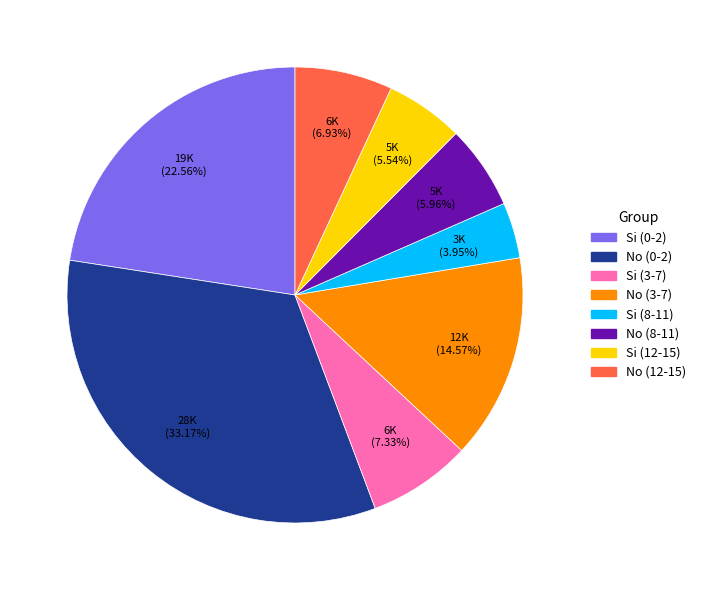

Is there a majority slice in this chart?

No